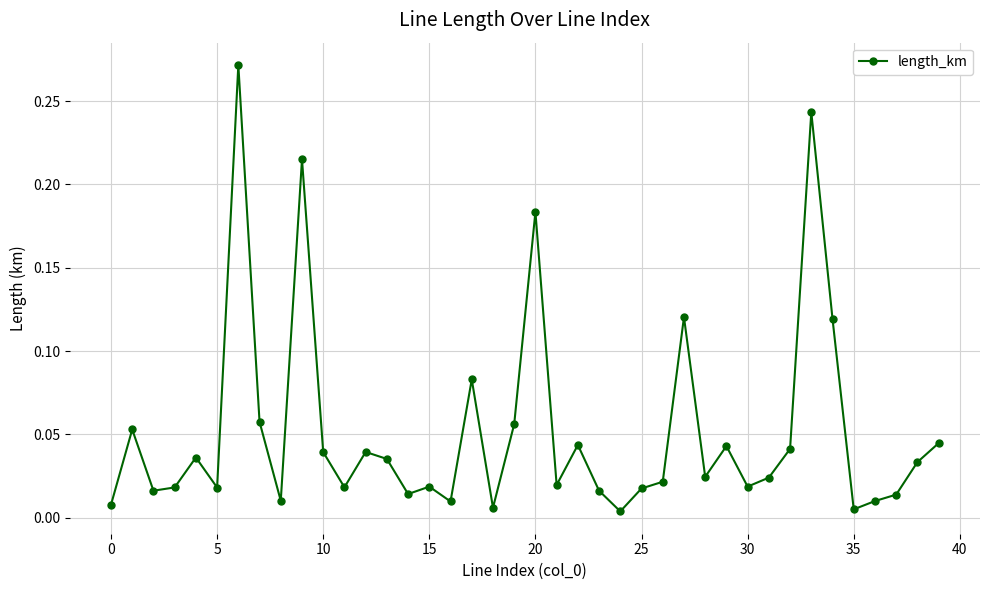

True or false: there are more than 1 points higher than both neighbors.

True